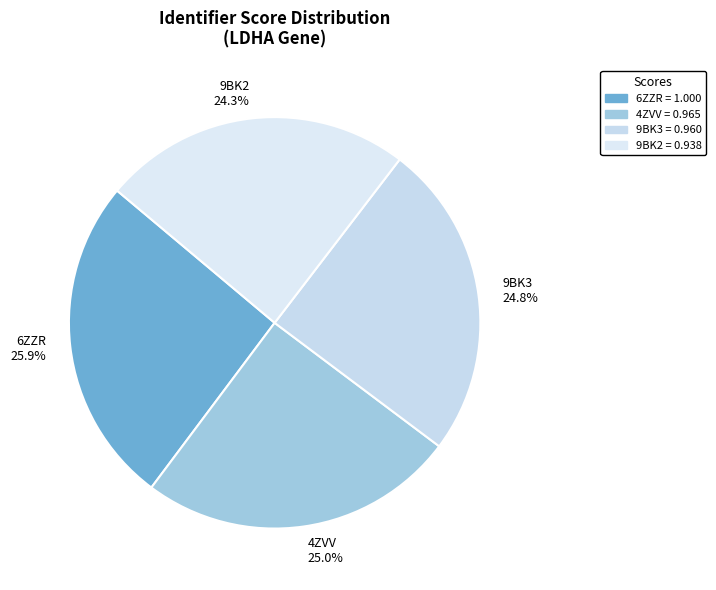

Does any single category account for the majority?

No